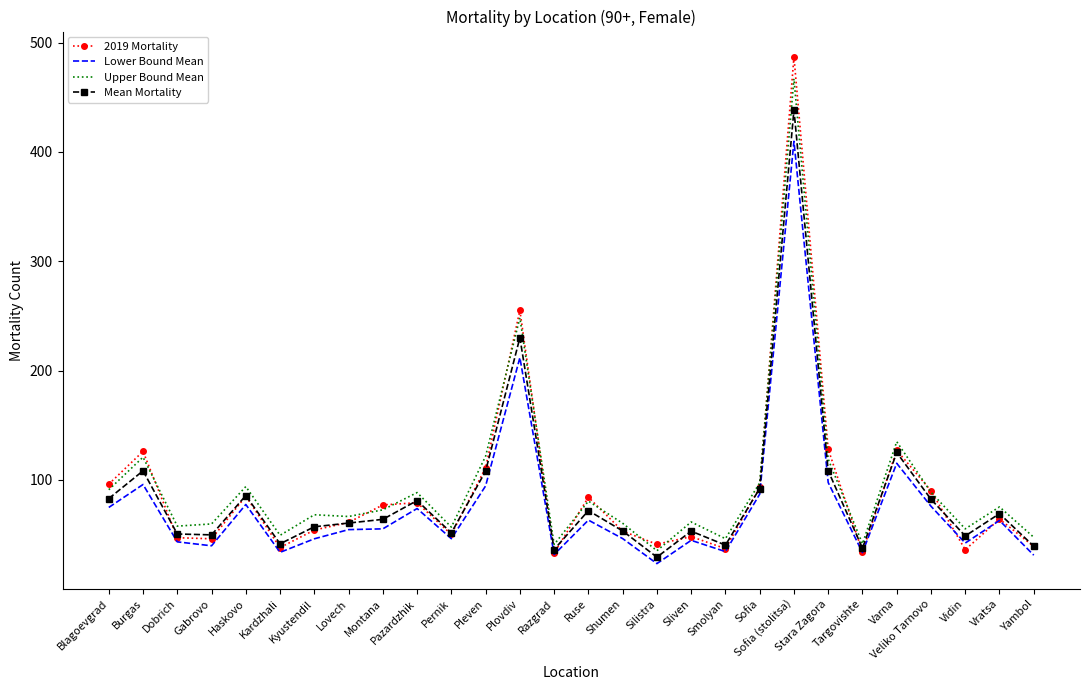

Rank the series by their maximum value, from highest to lowest.

2019 Mortality, Upper Bound Mean, Mean Mortality, Lower Bound Mean